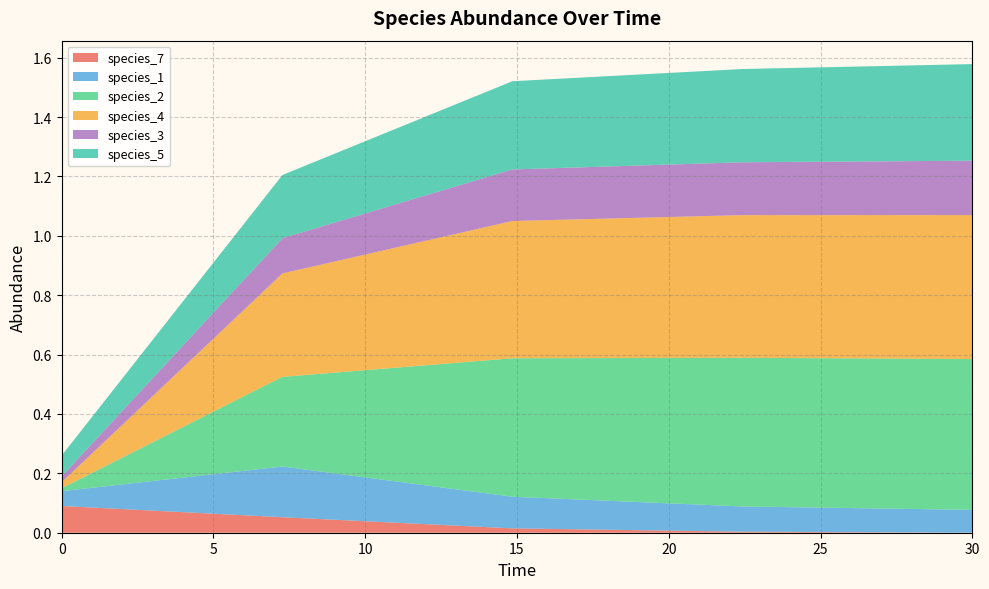

Reading left to right, transcribe all the data shown in this chart.

species_7: 0.0=0.1	7.272727272727273=0.1	14.84848484848485=0.0	22.424242424242426=0.0	30.0=0.0
species_1: 0.0=0.1	7.272727272727273=0.2	14.84848484848485=0.1	22.424242424242426=0.1	30.0=0.1
species_2: 0.0=0.0	7.272727272727273=0.3	14.84848484848485=0.5	22.424242424242426=0.5	30.0=0.5
species_4: 0.0=0.0	7.272727272727273=0.3	14.84848484848485=0.5	22.424242424242426=0.5	30.0=0.5
species_3: 0.0=0.0	7.272727272727273=0.1	14.84848484848485=0.2	22.424242424242426=0.2	30.0=0.2
species_5: 0.0=0.1	7.272727272727273=0.2	14.84848484848485=0.3	22.424242424242426=0.3	30.0=0.3